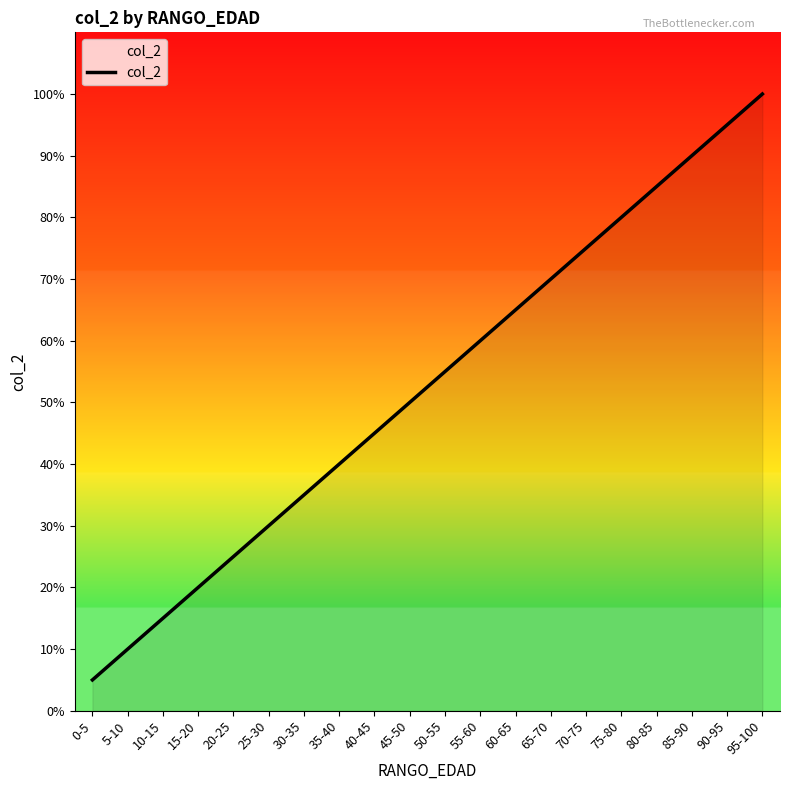

What position from the right is 55-60?

9